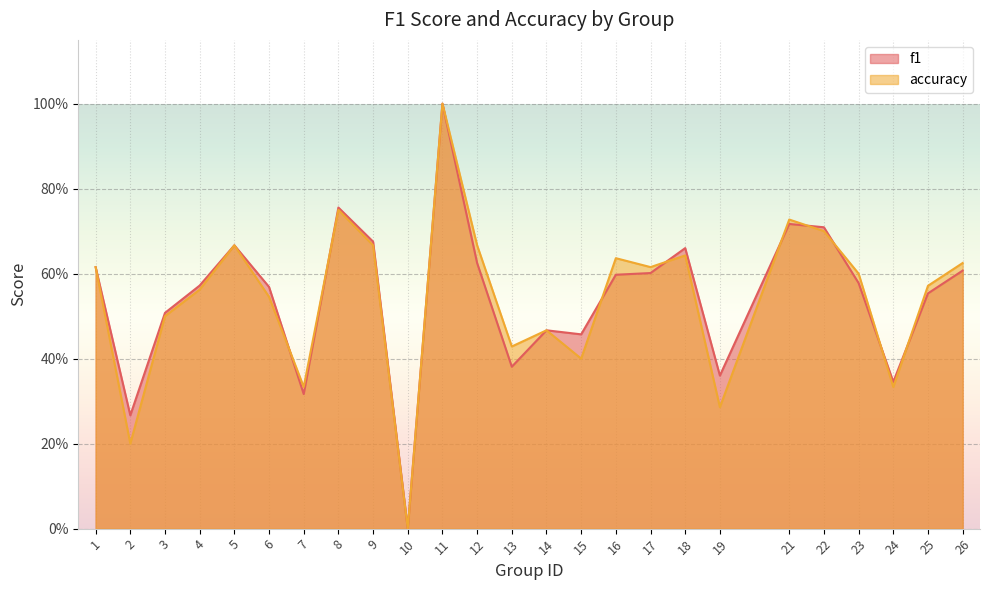

Is it true that accuracy equals 0.8 at 8?

True